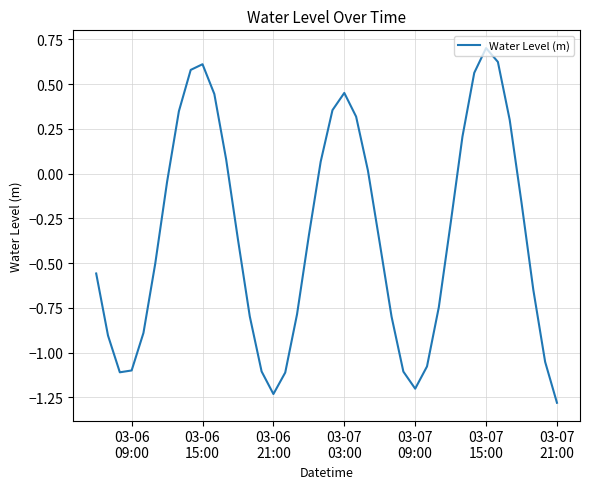

What is the maximum value shown in the chart?

0.7